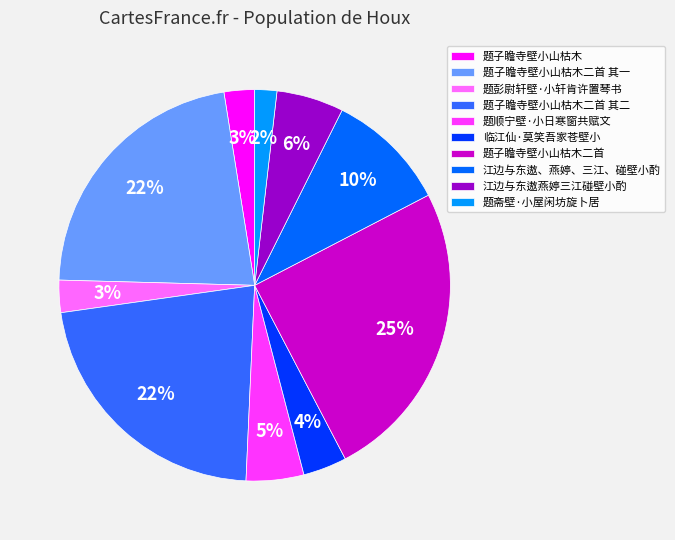

To the nearest percent, what percentage of the pie is 临江仙·莫笑吾家苍壁小?

4%